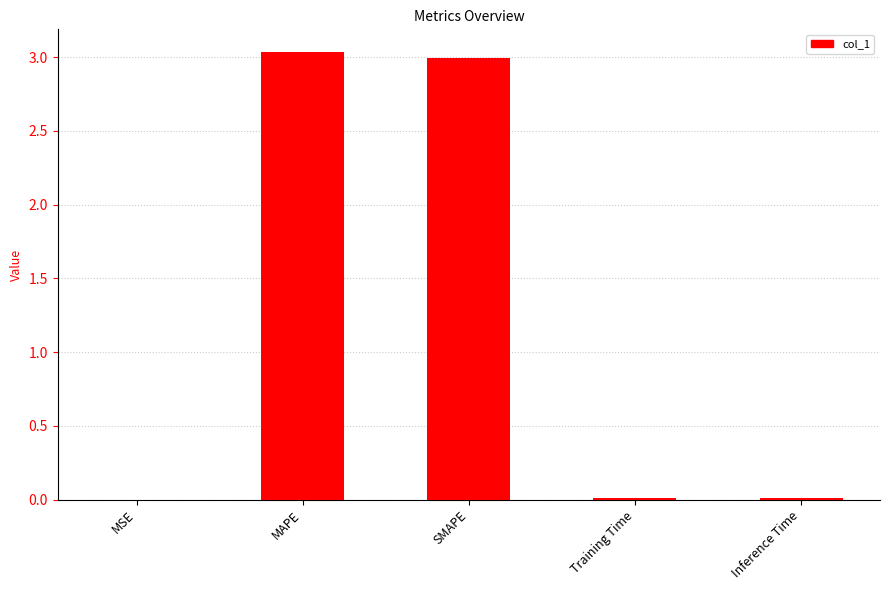

What is the sum of all values?

6.0